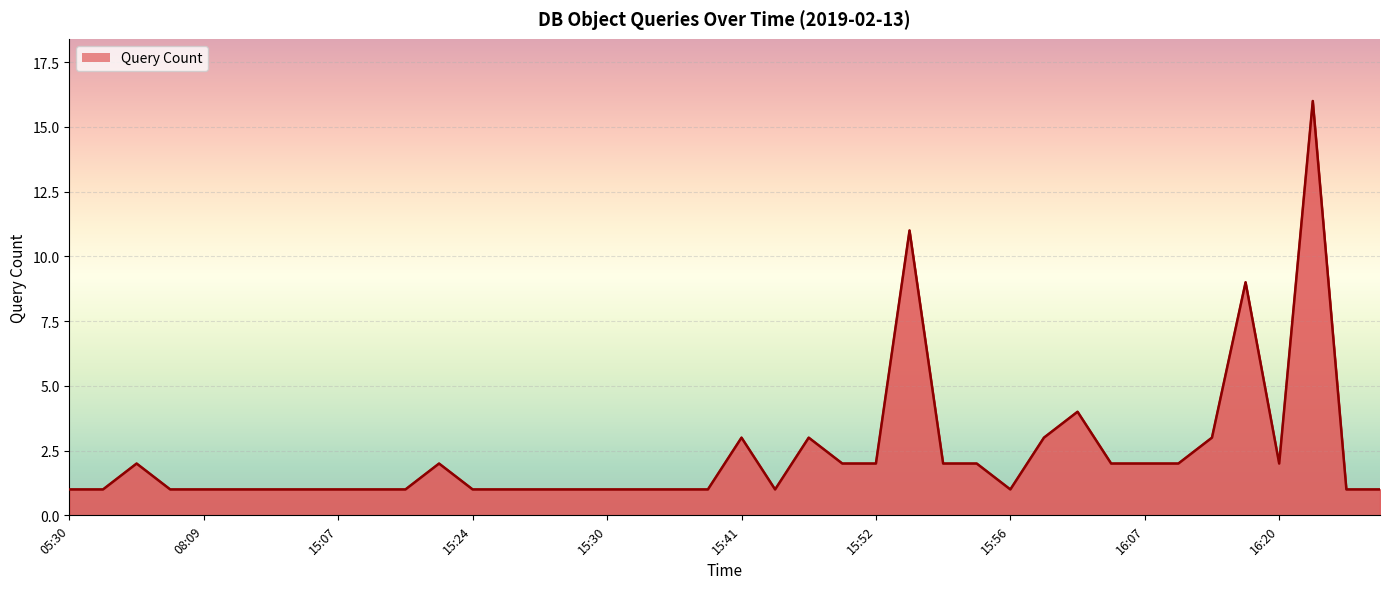

What is the difference between the maximum and minimum values?

15